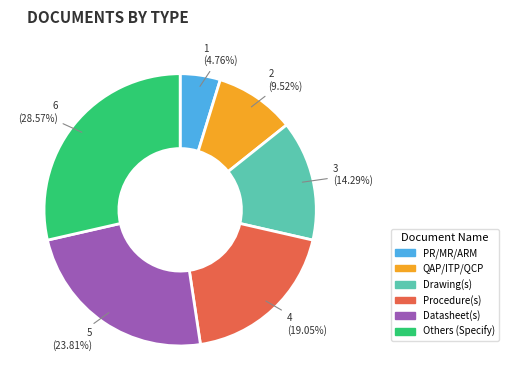

Between Others (Specify) and PR/MR/ARM, which is larger?

Others (Specify)